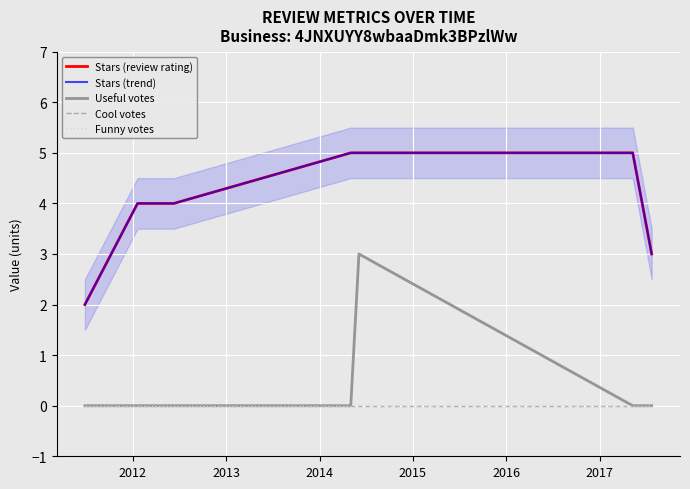

How many values in Useful votes are above zero?

1